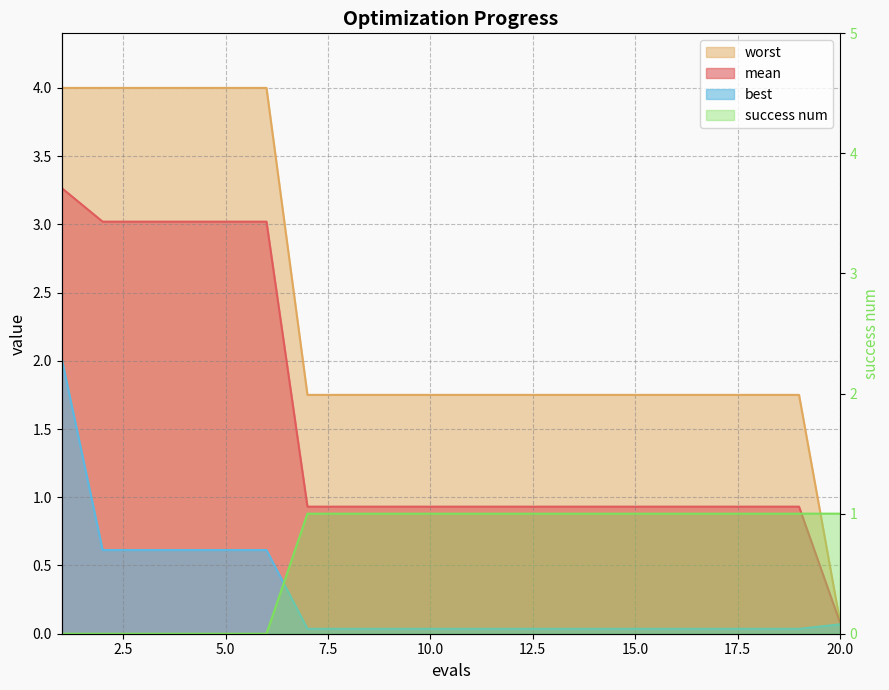

Which series has the widest spread of values?

worst